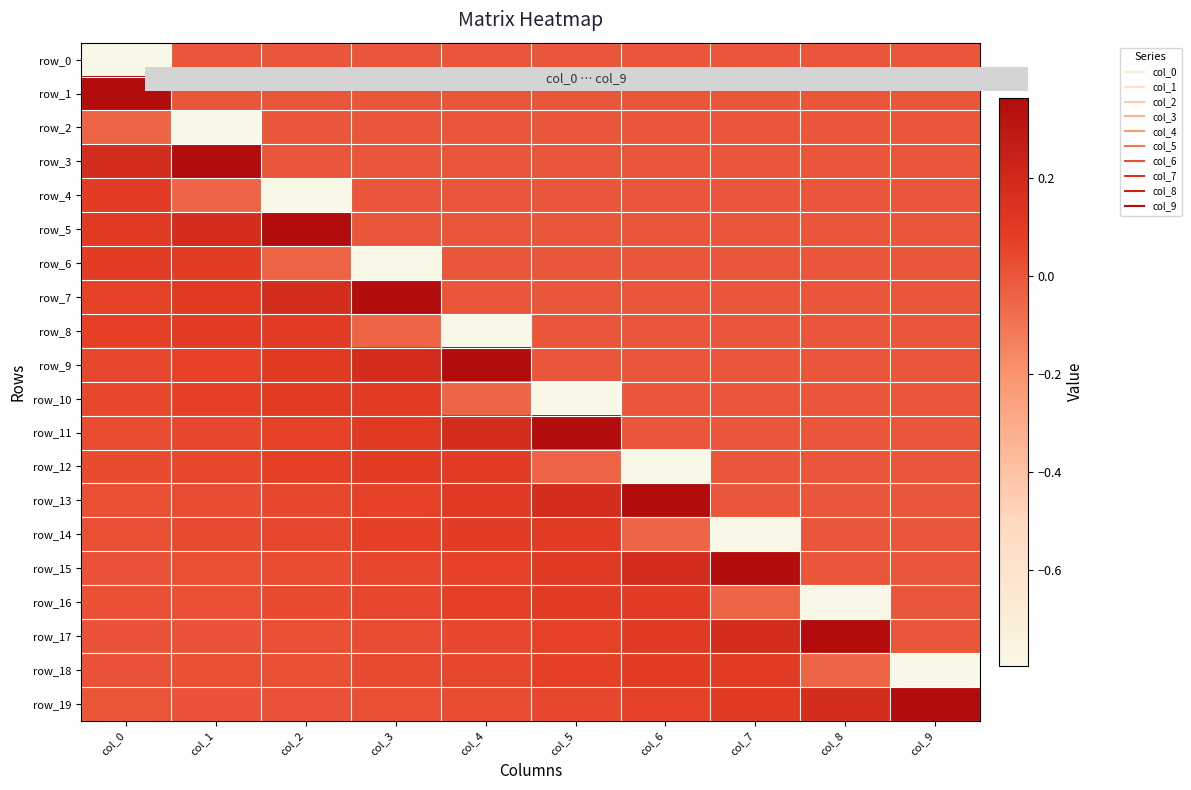

Which series has the widest spread of values?

row_6